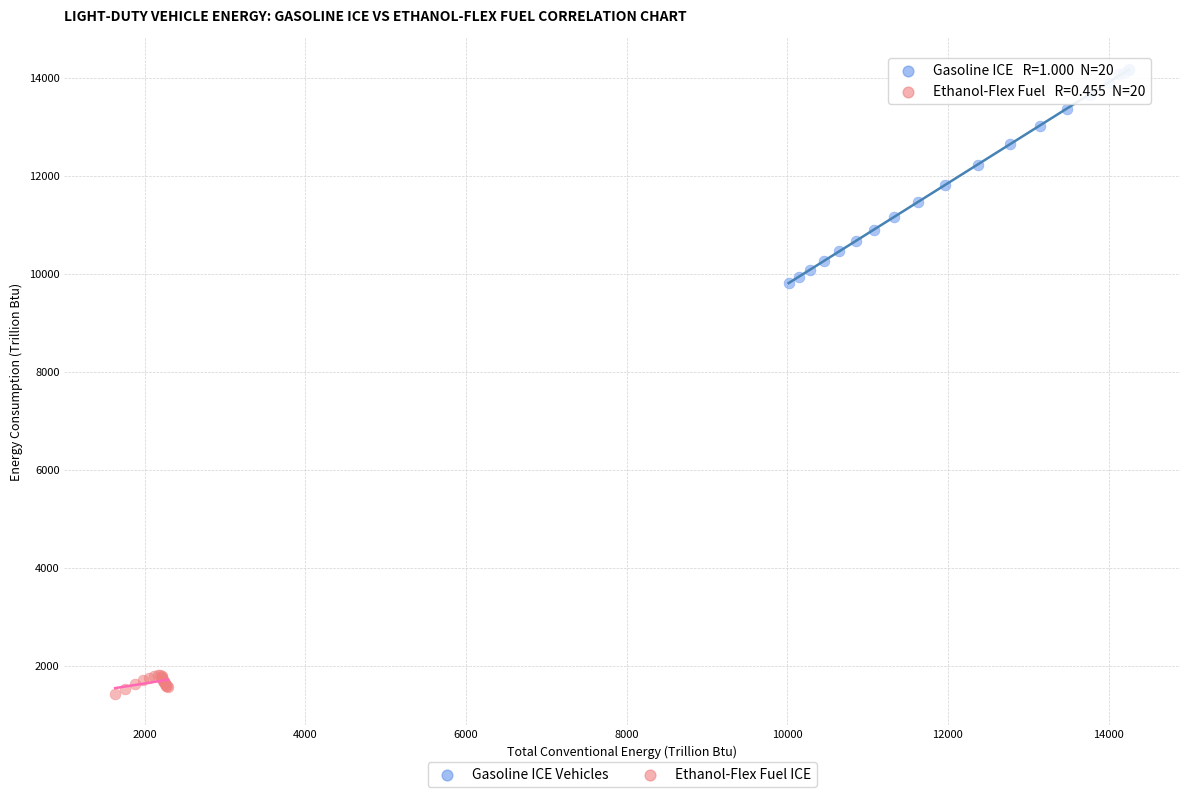

What are all the series names shown in the legend?

Gasoline ICE Vehicles, Ethanol-Flex Fuel ICE